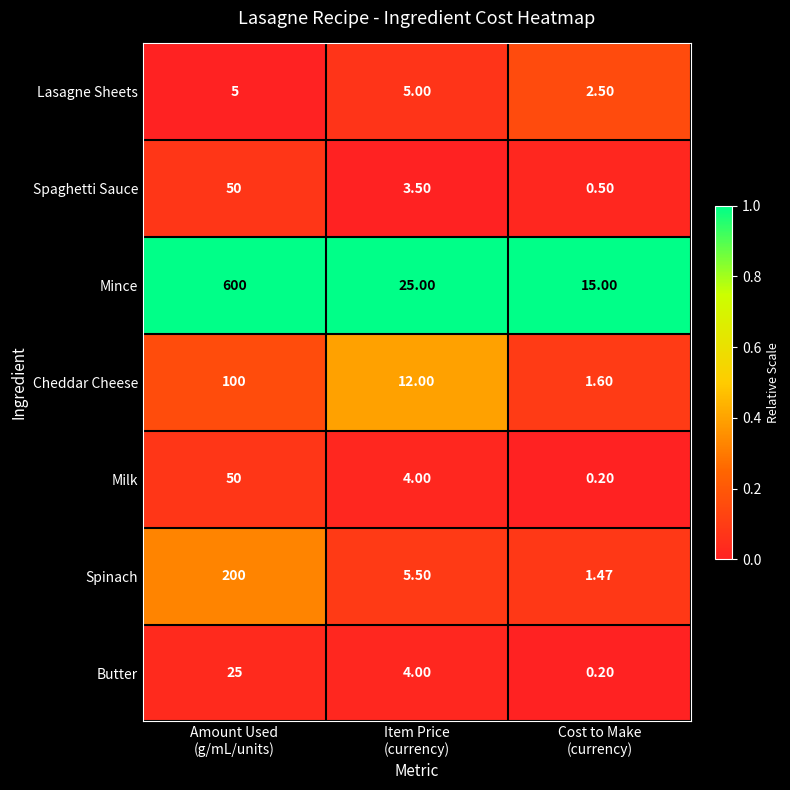

Which series has the largest range (max minus min)?

Mince